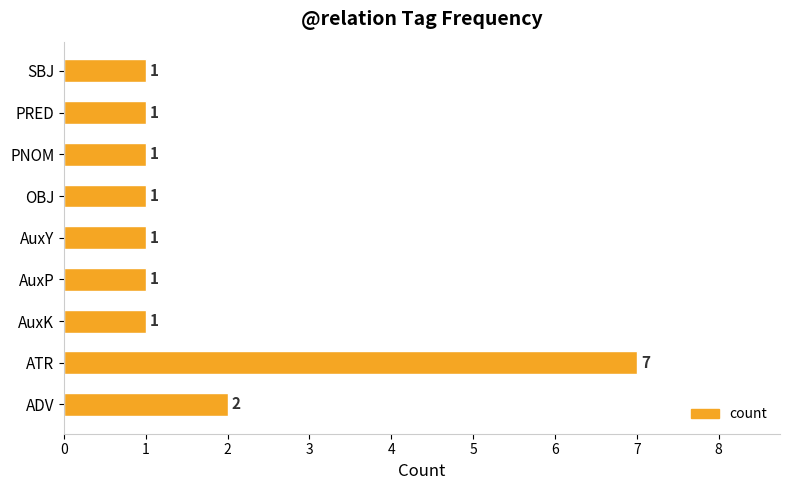

Which category has the highest value across all series?

ATR